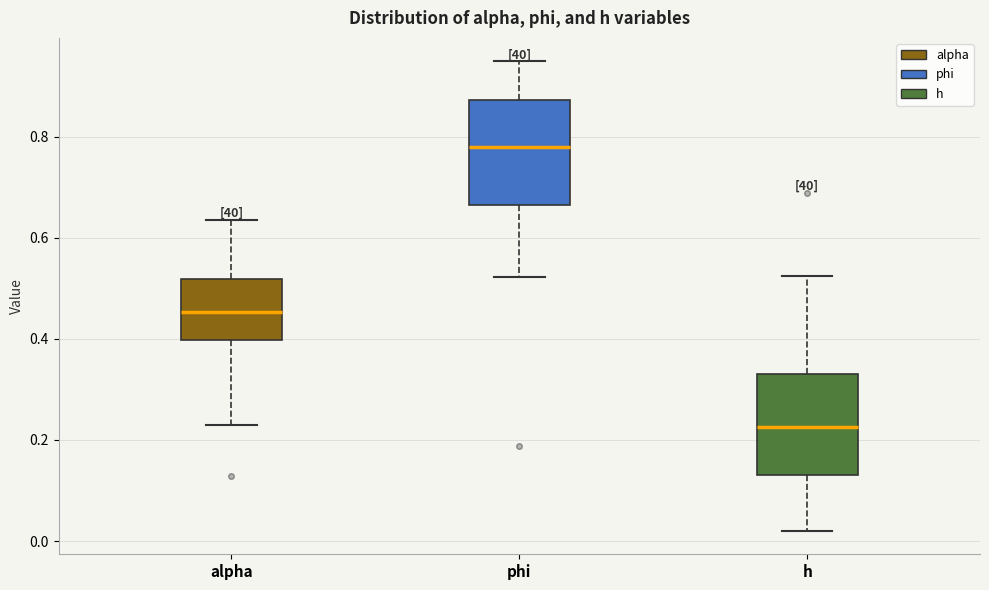

Which box has the lowest median line?

h